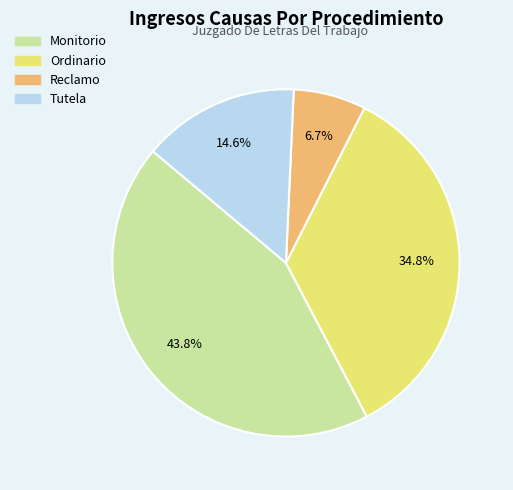

To the nearest percent, what portion does Reclamo represent?

7%